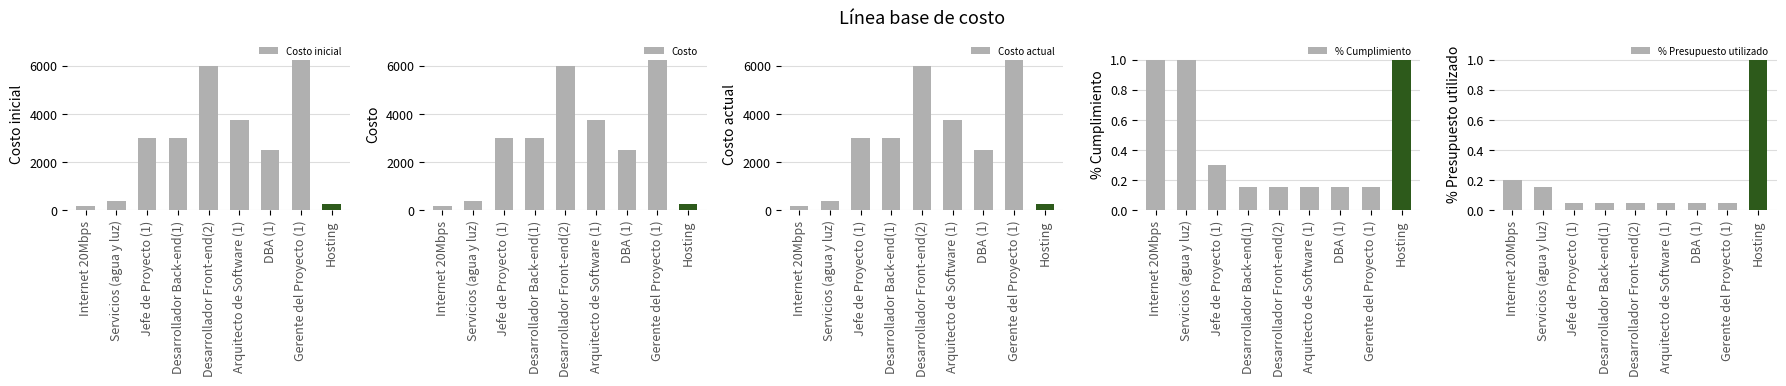

What is the difference between the Costo inicial values at Jefe de Proyecto (1) and Hosting?

2750.0